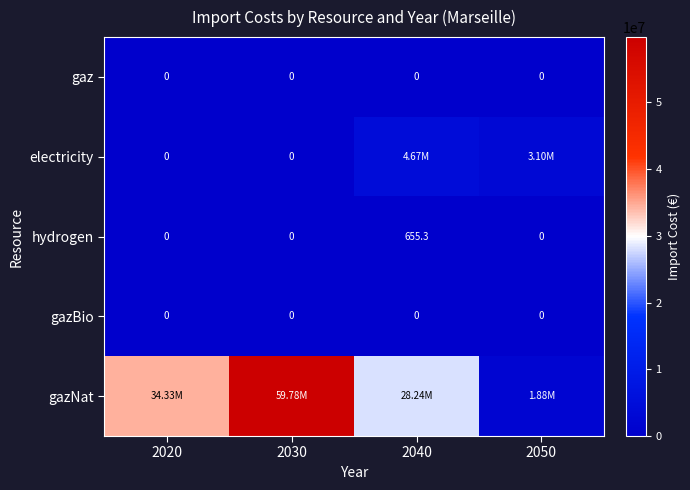

Between 2030 and 2040, which series saw the biggest shift?

gazNat